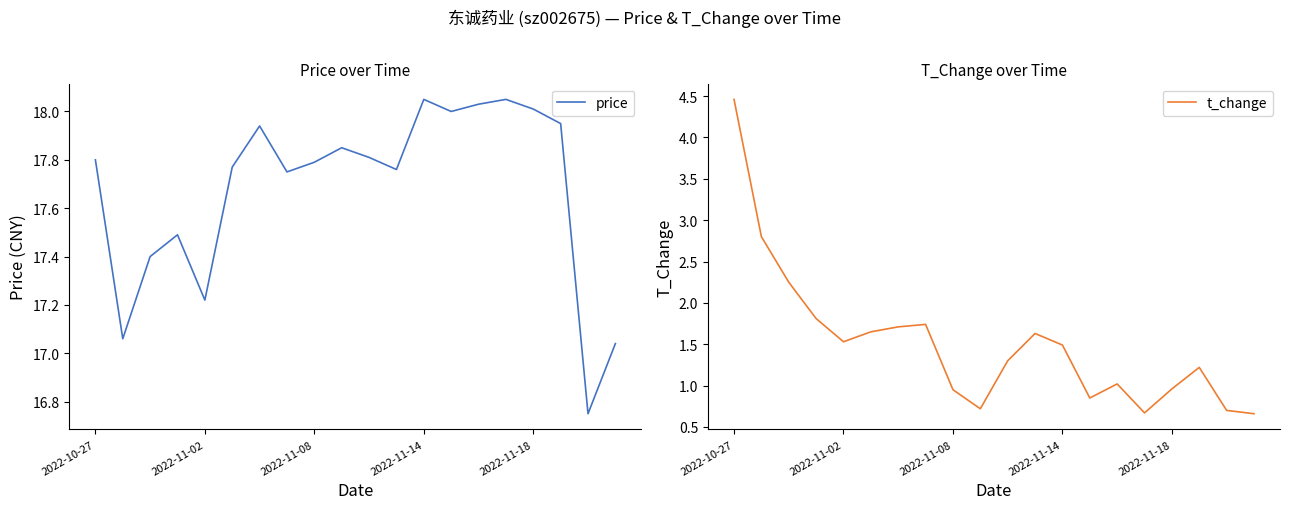

Which series has the largest range (max minus min)?

t_change